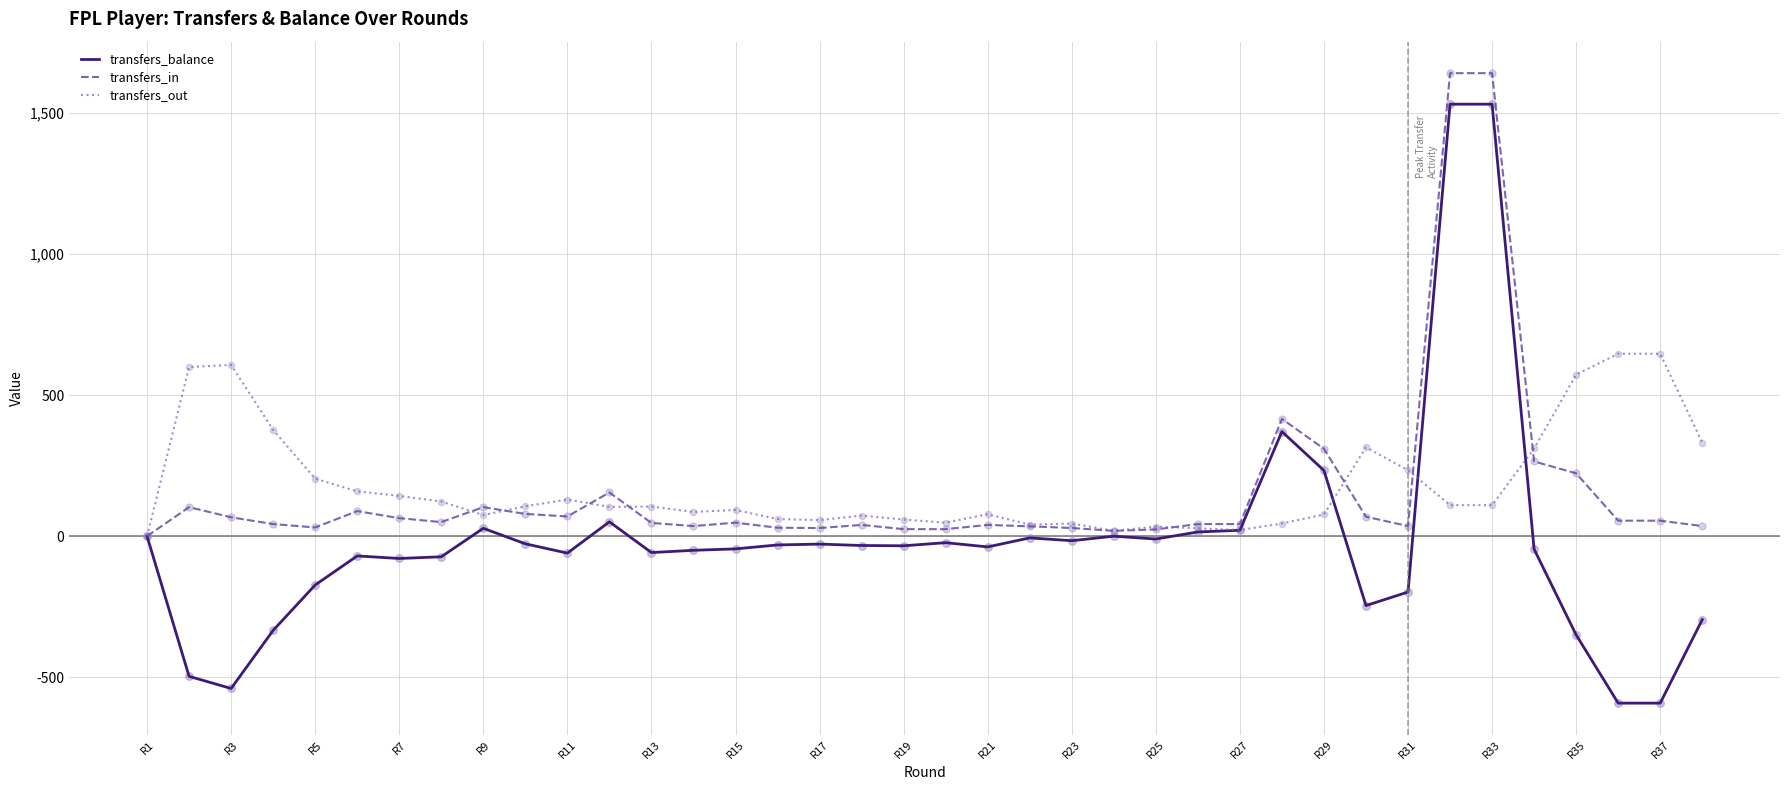

List the series in order of their peak value, highest first.

transfers_in, transfers_balance, transfers_out